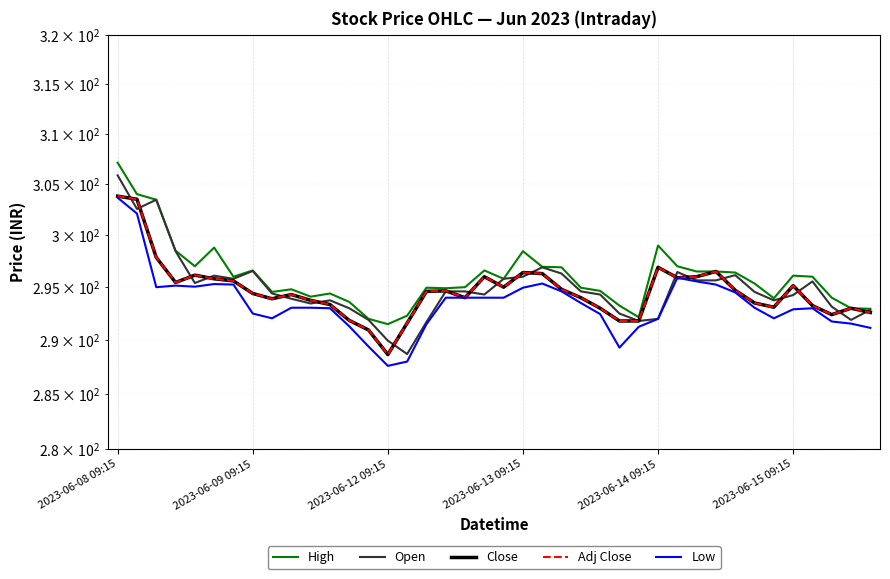

What is the average value of the High series?

296.0